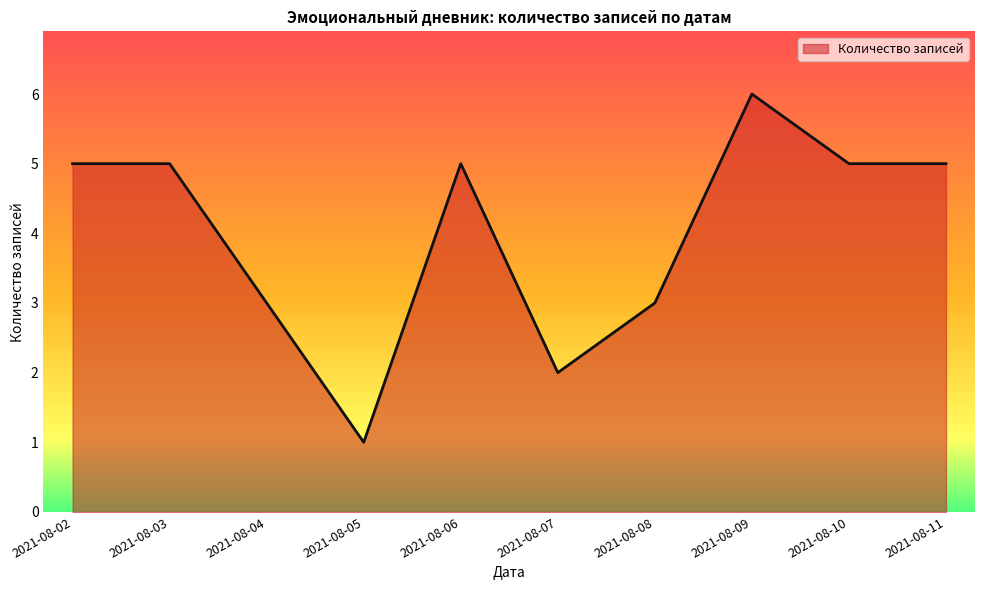

Which category has the lowest value across all series?

2021-08-05